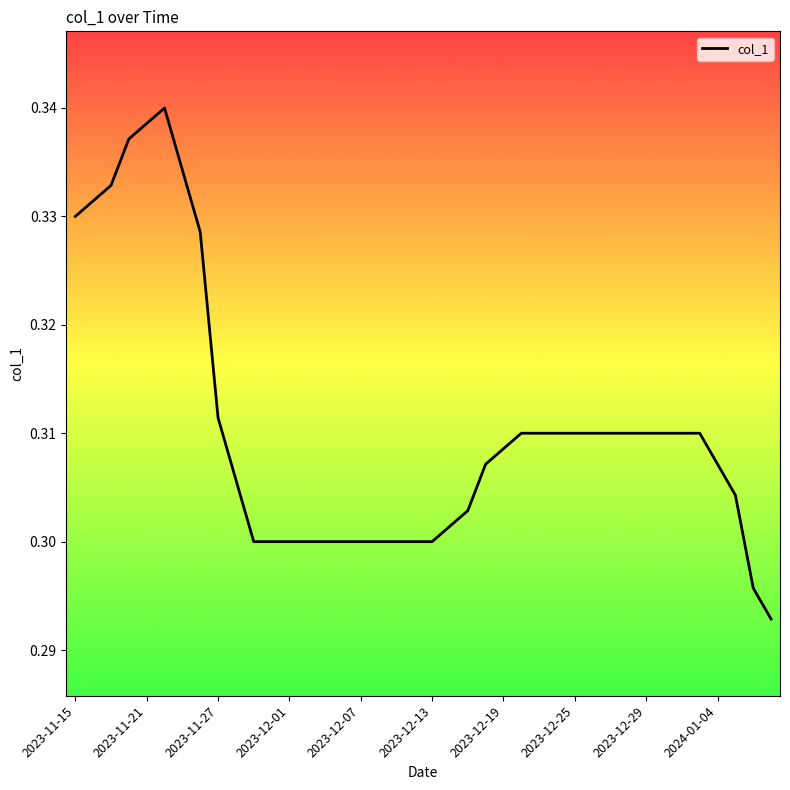

Reading right to left, transcribe all the data shown in this chart.

0.3	0.3	0.3	0.3	0.3	0.3	0.3	0.3	0.3	0.3	0.3	0.3	0.3	0.3	0.3	0.3	0.3	0.3	0.3	0.3	0.3	0.3	0.3	0.3	0.3	0.3	0.3	0.3	0.3	0.3	0.3	0.3	0.3	0.3	0.3	0.3	0.3	0.3	0.3	0.3